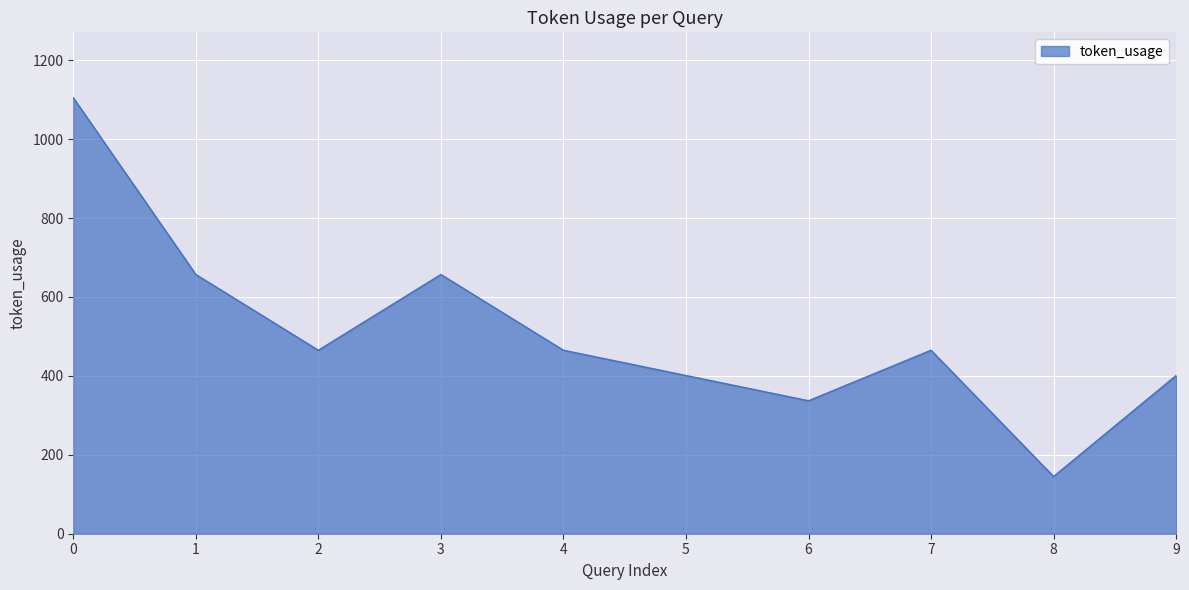

Is it true that the value at 4 is 465?

True